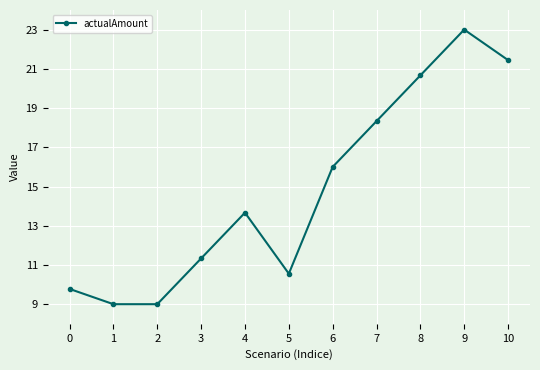

At which label is the value closest to 16?

6